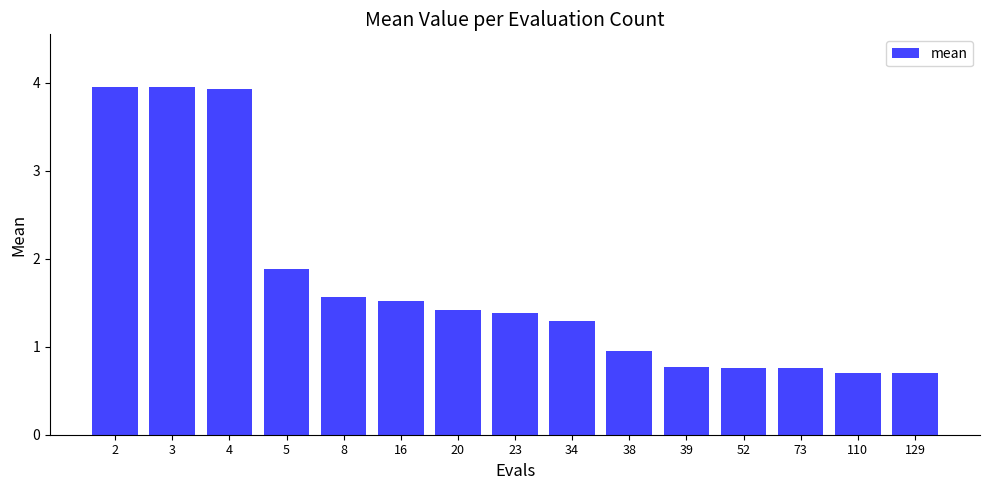

At which label is the value closest to 2?

5